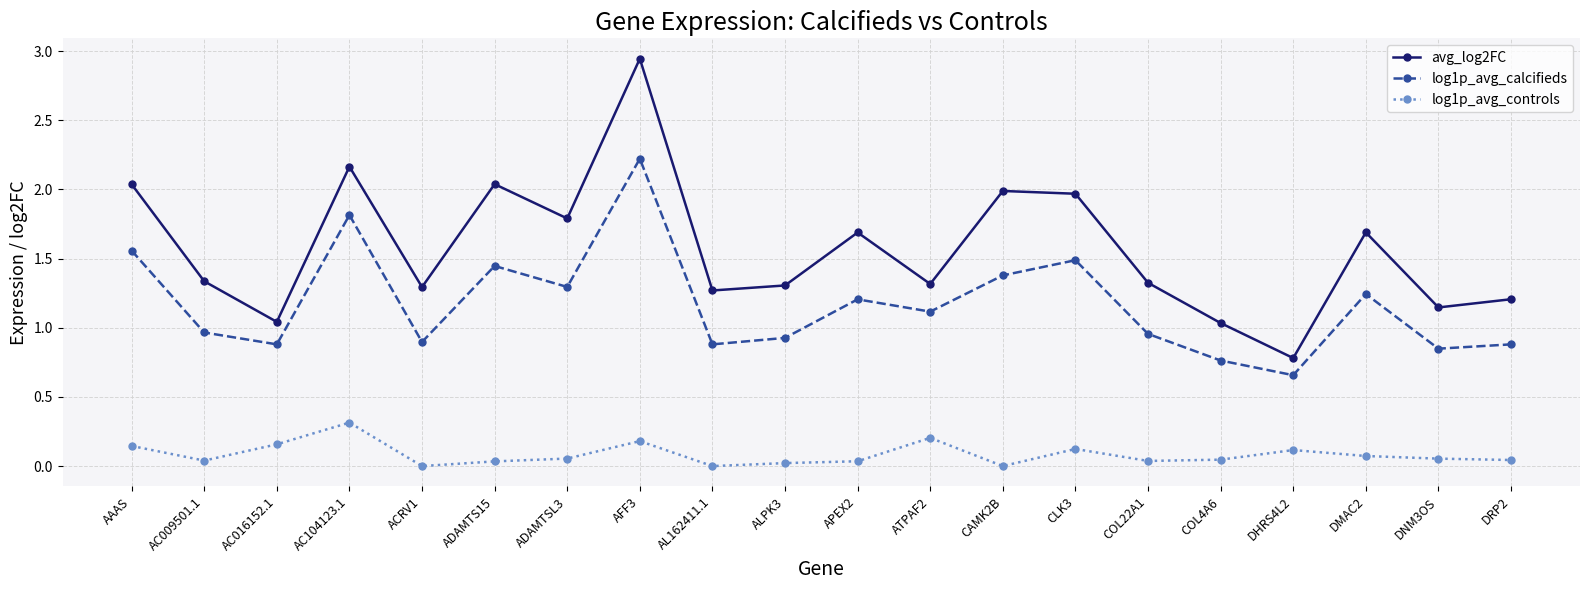

Rank the series by their average value, from lowest to highest.

log1p_avg_controls, log1p_avg_calcifieds, avg_log2FC